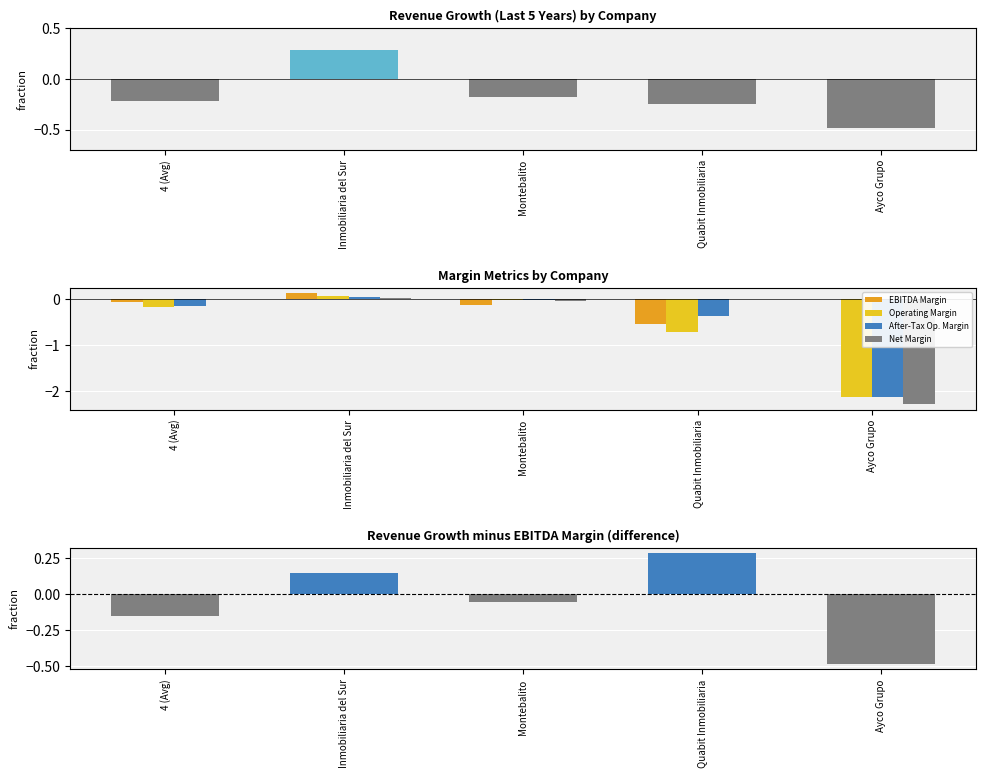

Are the bars horizontal?

No